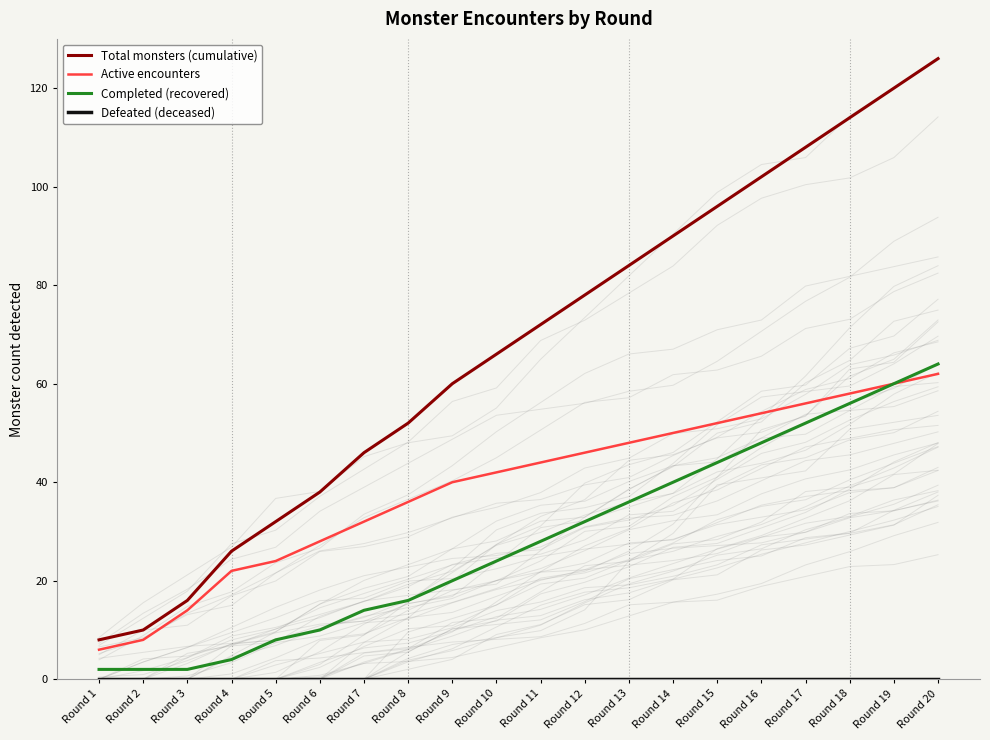

True or false: Total monsters (cumulative) and Defeated (deceased) cross at least once.

False